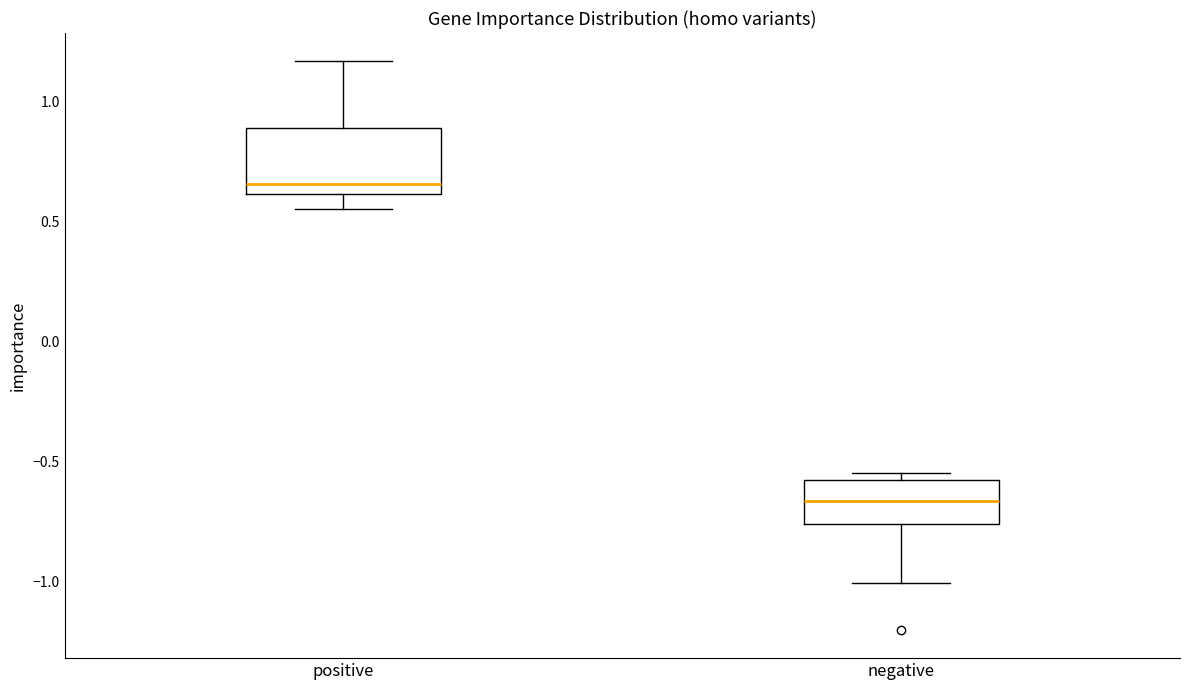

Which box's median line is the highest?

positive